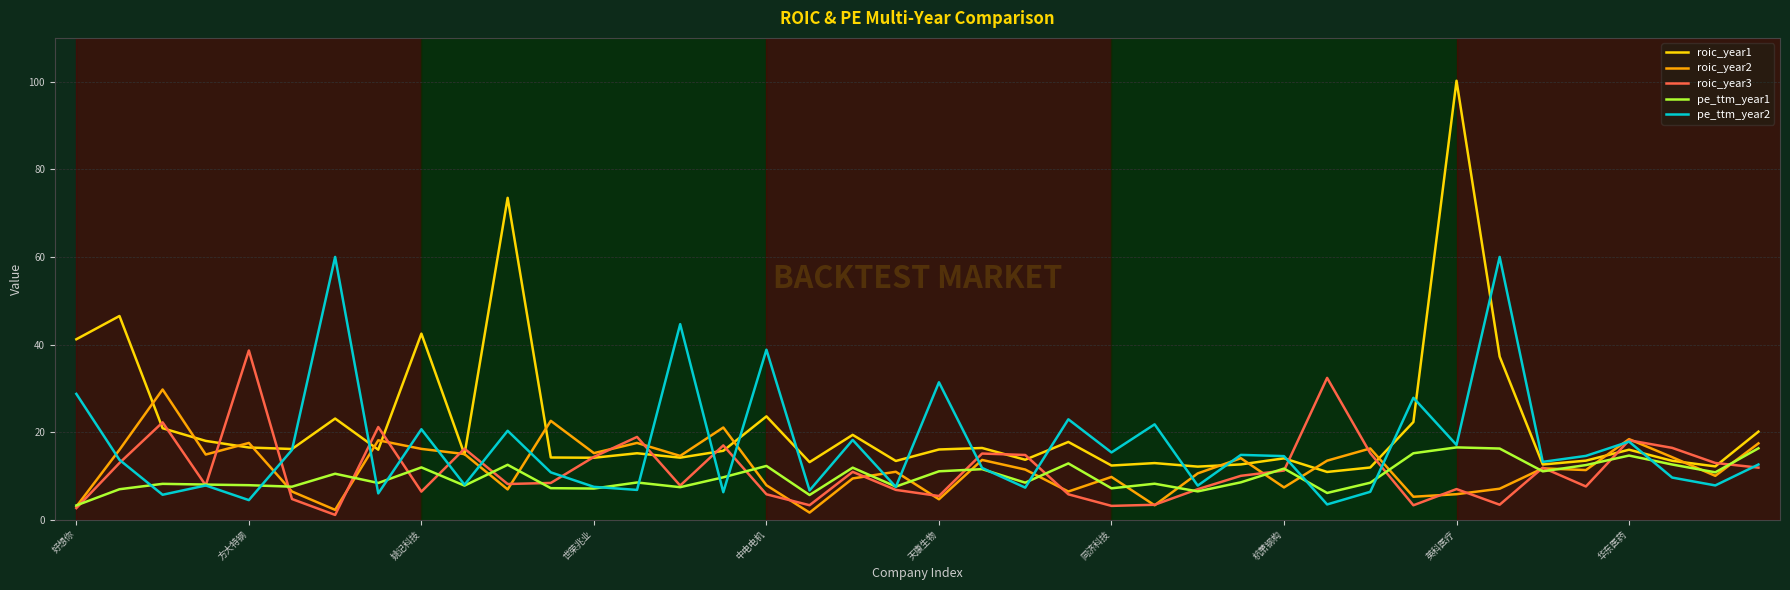

Which series has the largest total across all categories?

roic_year1